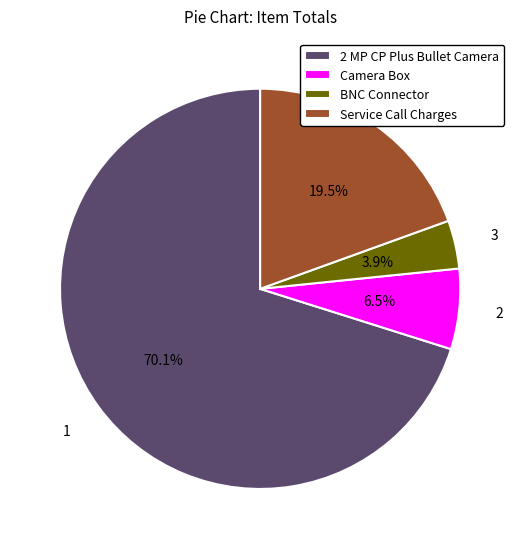

Do Camera Box and Service Call Charges together represent more than half of the pie?

No